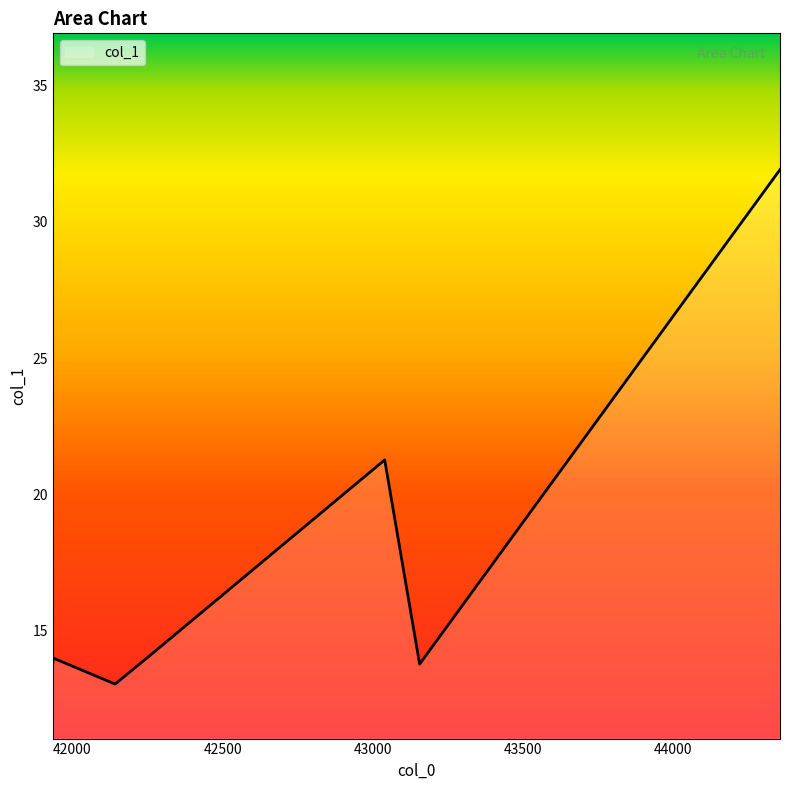

The chart shows a value of 21.3 at 43039.0. True or false?

True